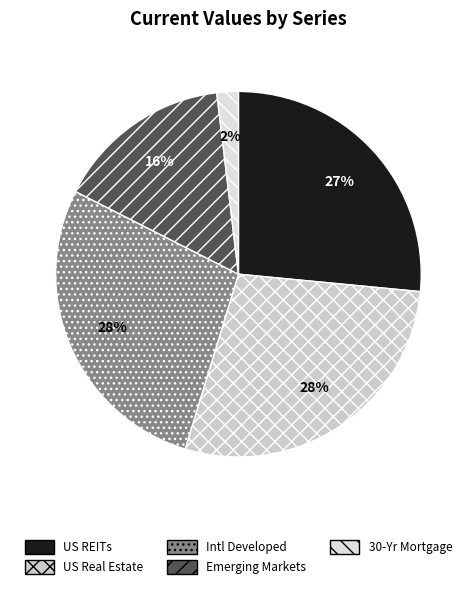

How many segments does this pie chart have?

5